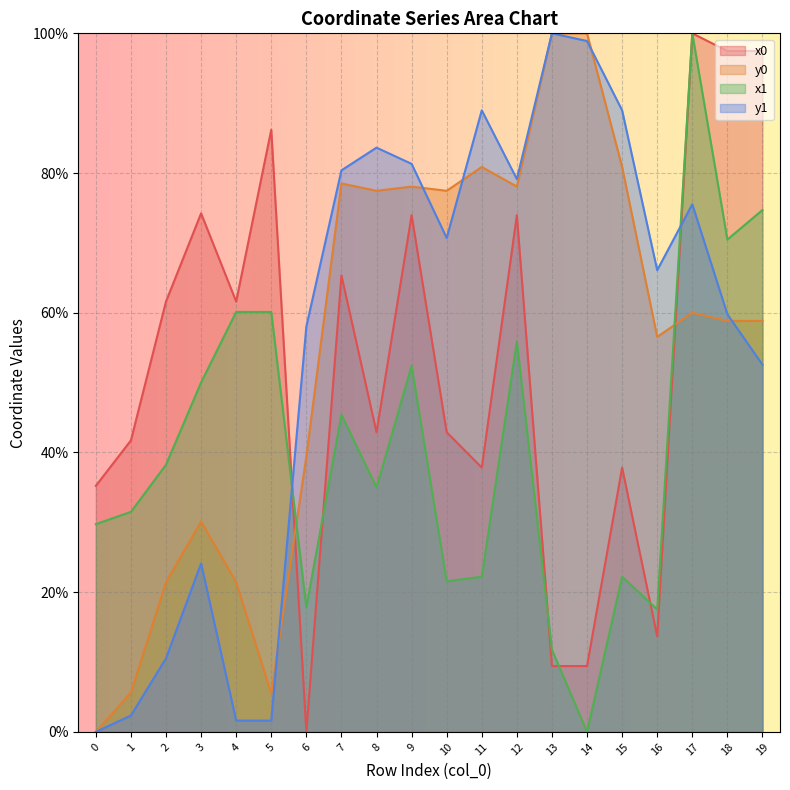

How many interior local peaks does the x1 series have?

5